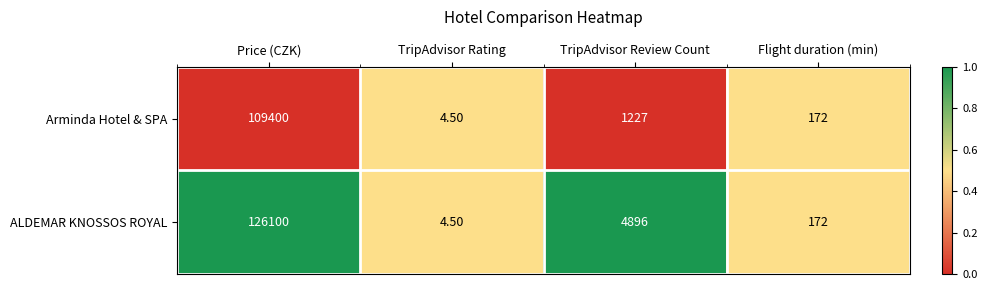

At TripAdvisor Review Count, list the series in order from largest to smallest.

ALDEMAR KNOSSOS ROYAL, Arminda Hotel & SPA